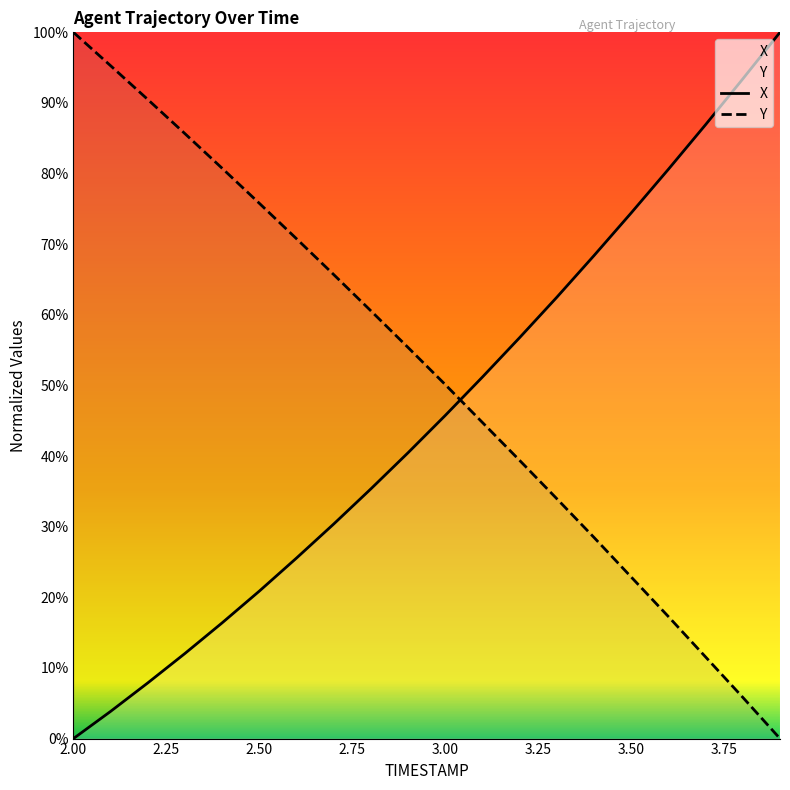

True or false: Y and X intersect in this chart.

True